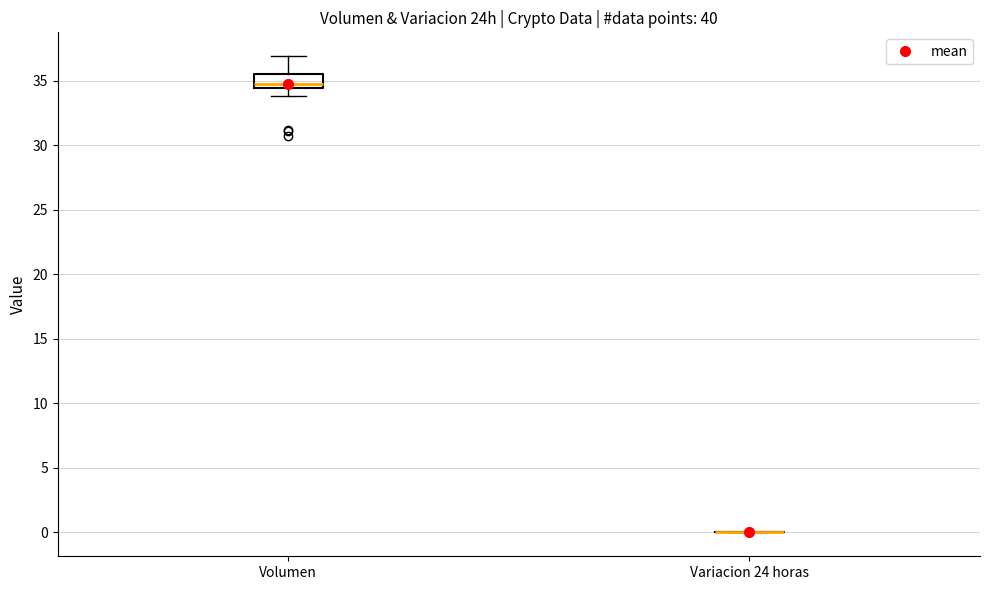

Where is the upper edge of the box for Volumen on the y-axis? The values are not printed on the chart, so give them approximately, as read against the axis.

35.5